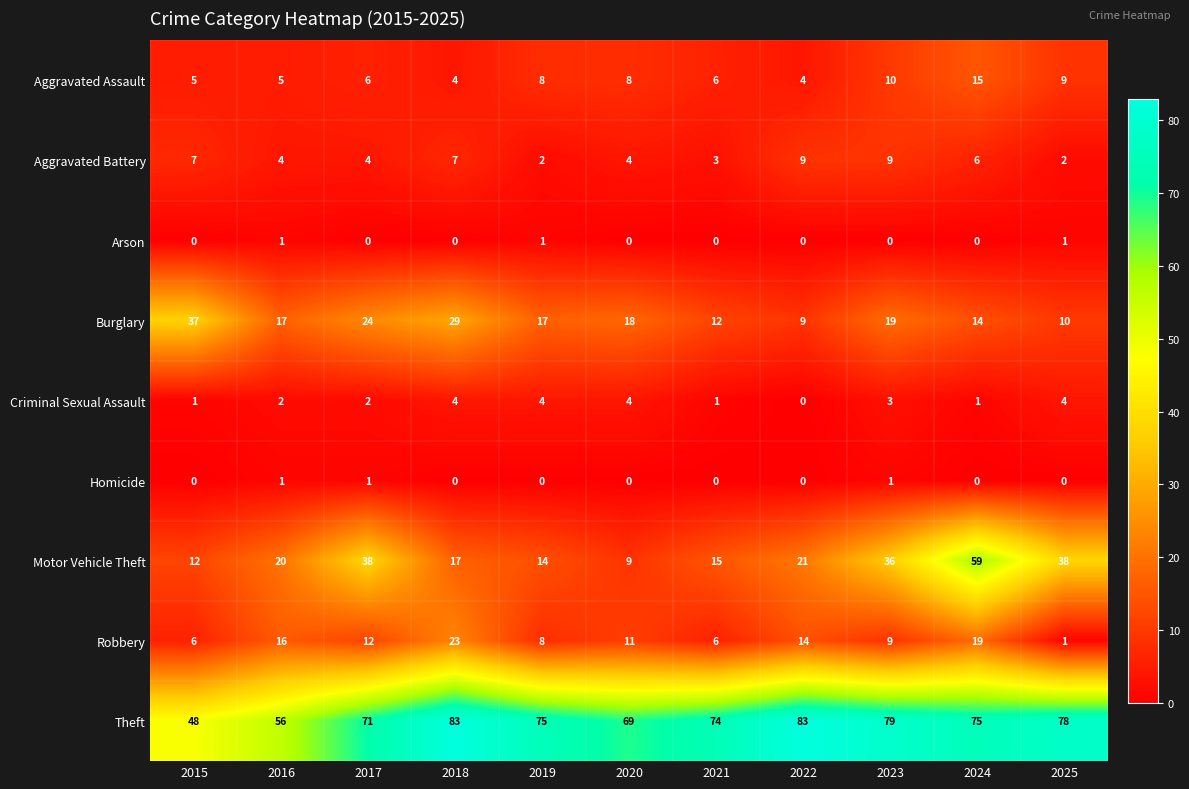

What is the sum of the Aggravated Battery values at 2021 and 2016?

7